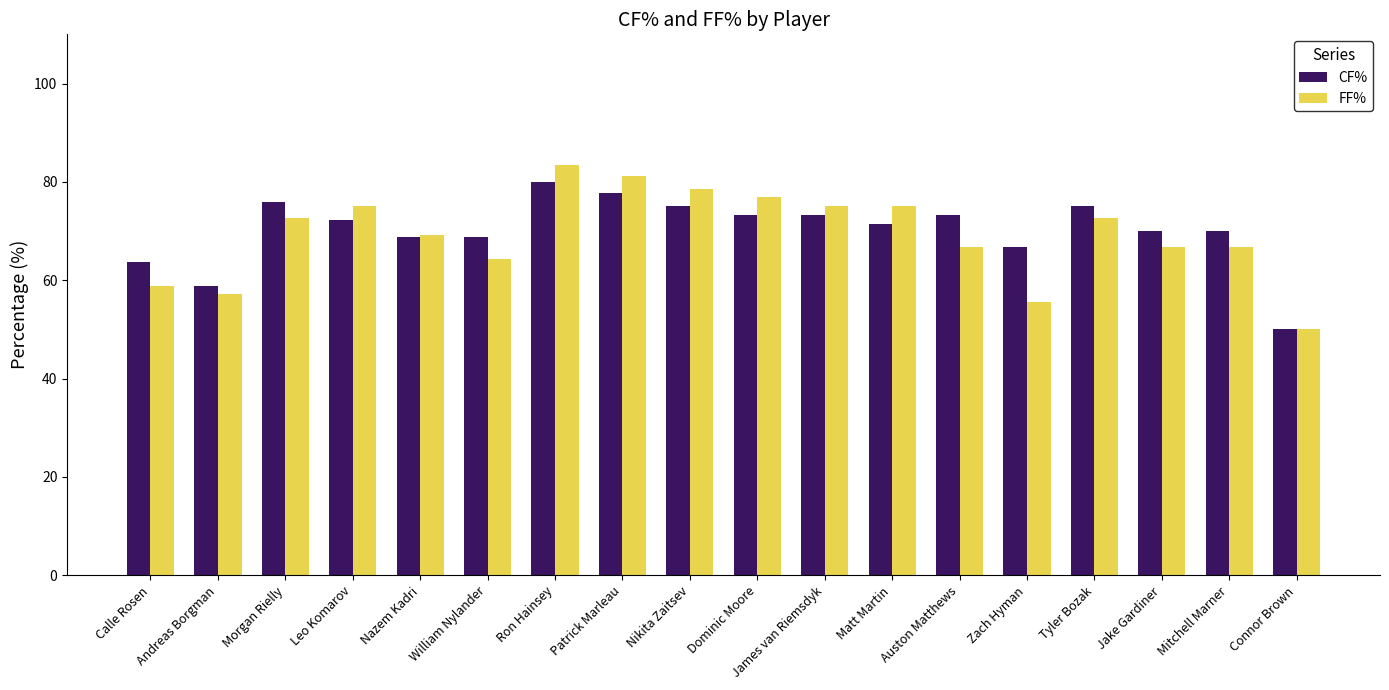

Which series has the largest range (max minus min)?

FF%